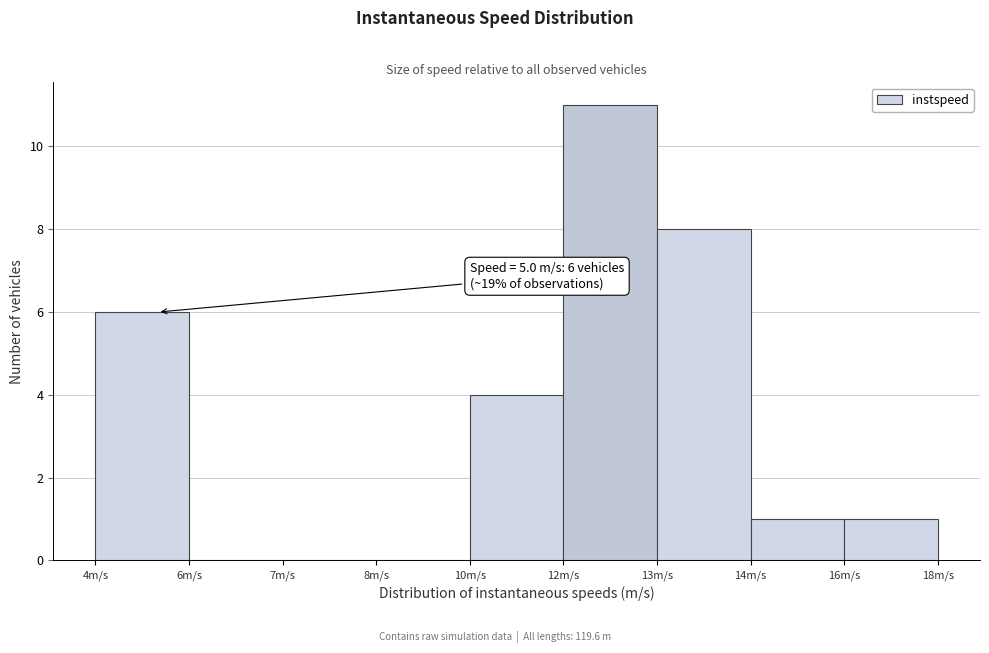

Reading left to right, what are all the values shown in this chart?

4m/s=6	6m/s=0	7m/s=0	8m/s=0	10m/s=4	12m/s=11	13m/s=8	14m/s=1	16m/s=1